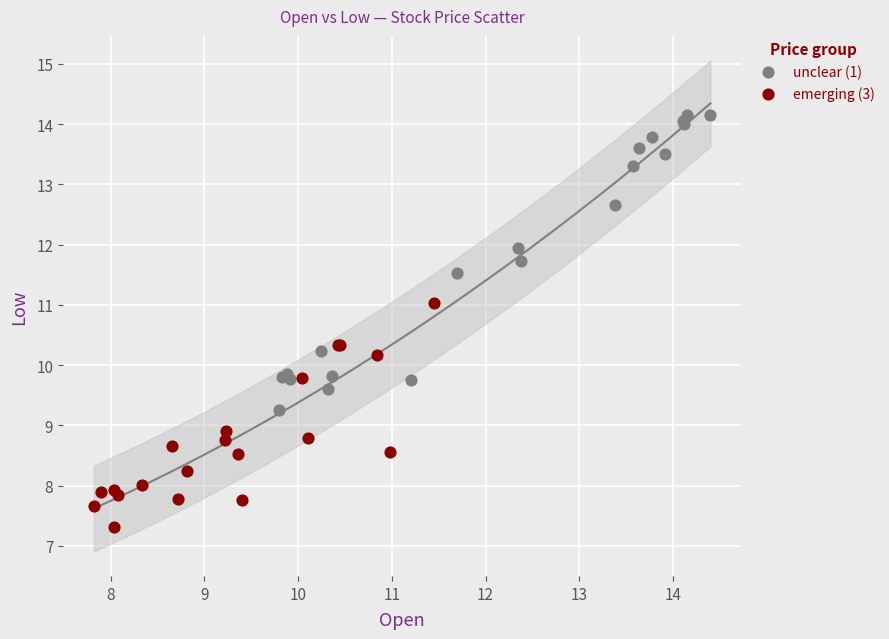

Which series has the widest spread of Y values?

unclear (1)